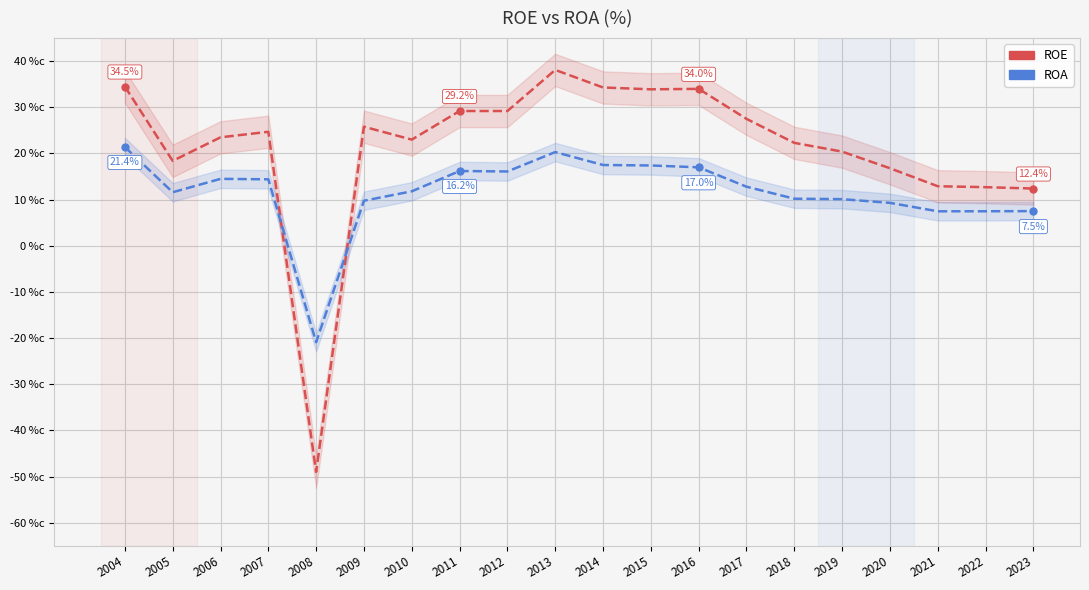

Reading right to left, what are all the values shown in this chart?

ROE: 2023=12.4	2022=12.7	2021=12.9	2020=16.8	2019=20.4	2018=22.3	2017=27.5	2016=34.0	2015=33.9	2014=34.3	2013=38.1	2012=29.2	2011=29.2	2010=23.0	2009=25.8	2008=-49.0	2007=24.7	2006=23.5	2005=18.4	2004=34.5
ROA: 2023=7.5	2022=7.5	2021=7.5	2020=9.3	2019=10.1	2018=10.2	2017=12.8	2016=17.0	2015=17.4	2014=17.5	2013=20.3	2012=16.1	2011=16.2	2010=11.8	2009=9.8	2008=-20.9	2007=14.4	2006=14.5	2005=11.6	2004=21.4